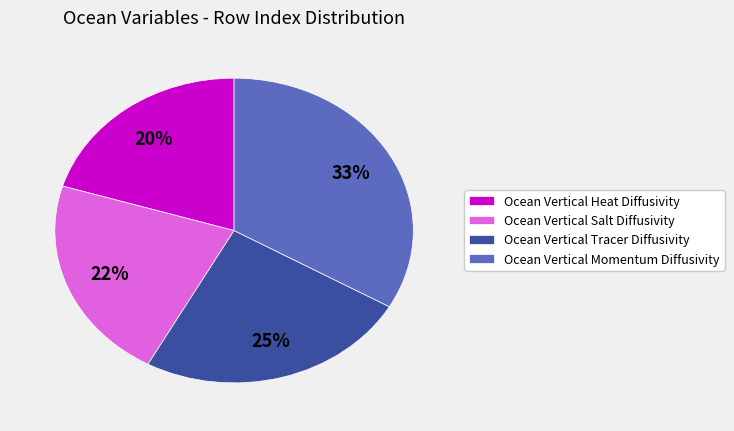

Rank the categories by value from highest to lowest.

Ocean Vertical Momentum Diffusivity, Ocean Vertical Tracer Diffusivity, Ocean Vertical Salt Diffusivity, Ocean Vertical Heat Diffusivity